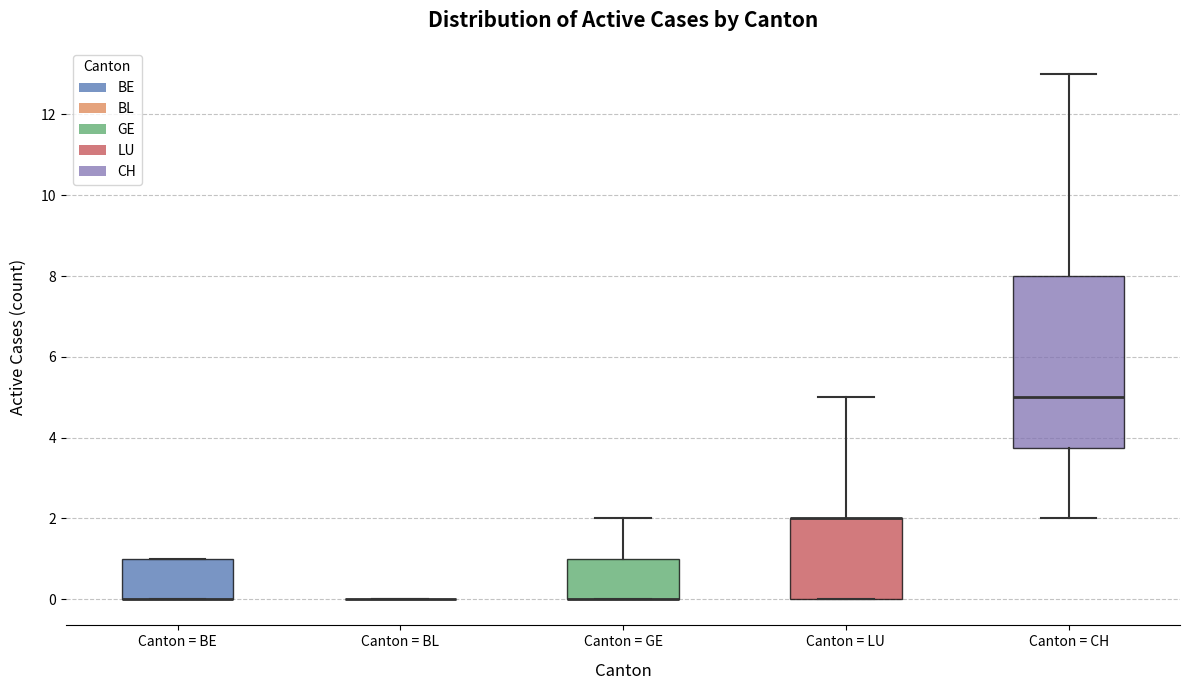

Reading left to right, transcribe this box plot: for each box, give where its median line is, the range the box spans, and where its two whiskers end, as read against the y-axis. The values are not printed on the chart, so give them approximately, as read against the axis.

Canton = BE: median 0.0 (drawn on the box's lower edge), box 0.0 to 1.0, whiskers 0.0 to 1.0
Canton = BL: box collapsed to a line at 0.0, whiskers 0.0 to 0.0
Canton = GE: median 0.0 (drawn on the box's lower edge), box 0.0 to 1.0, whiskers 0.0 to 2.0
Canton = LU: median 2.0 (drawn on the box's upper edge), box 0.0 to 2.0, whiskers 0.0 to 5.0
Canton = CH: median 5.0, box 3.8 to 8.0, whiskers 2.0 to 13.0